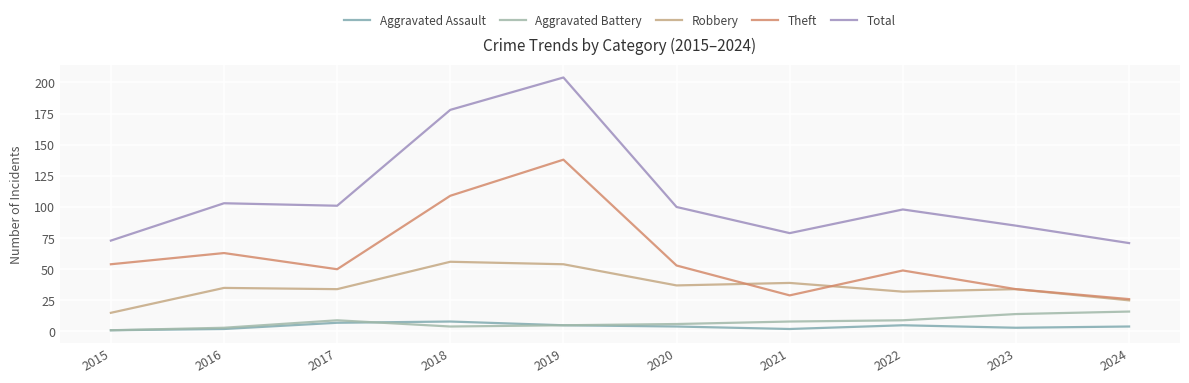

What is the sum of all Total values?

1092